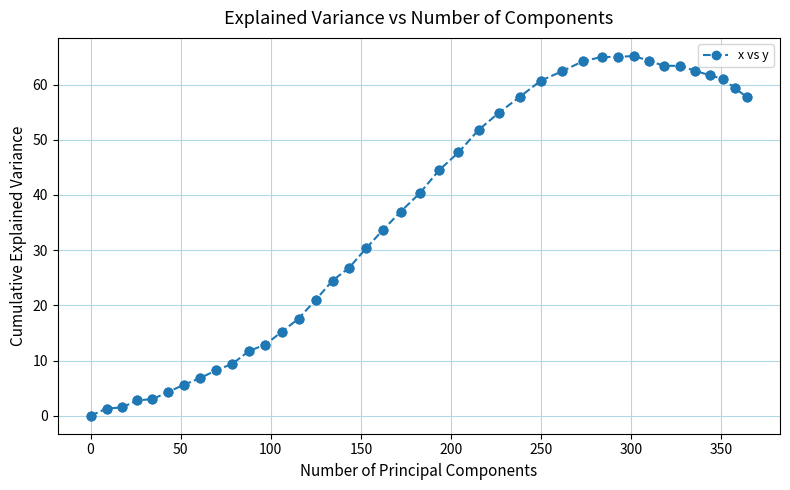

What is the average value?

36.2